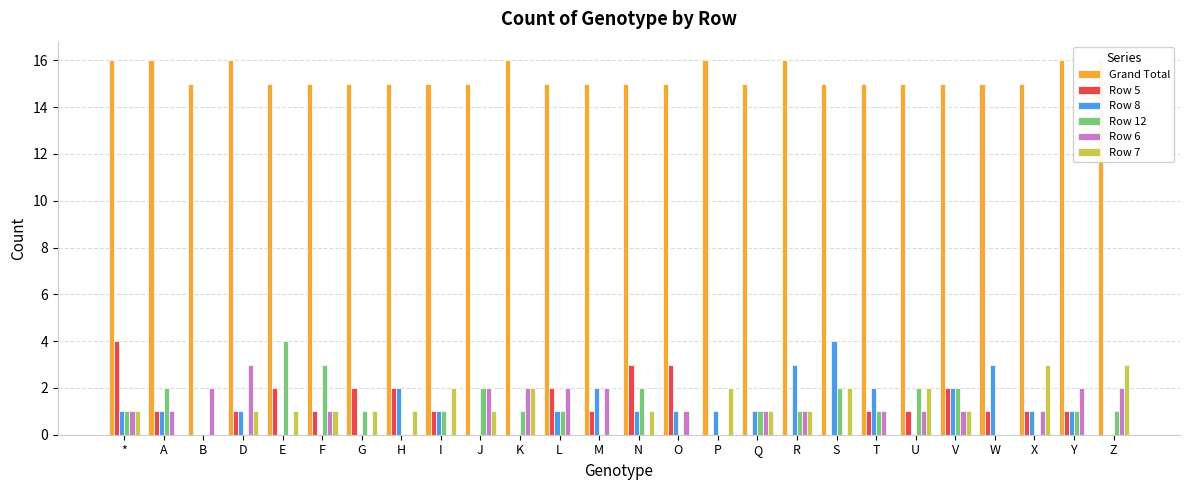

Read the Row 12 value at V.

2